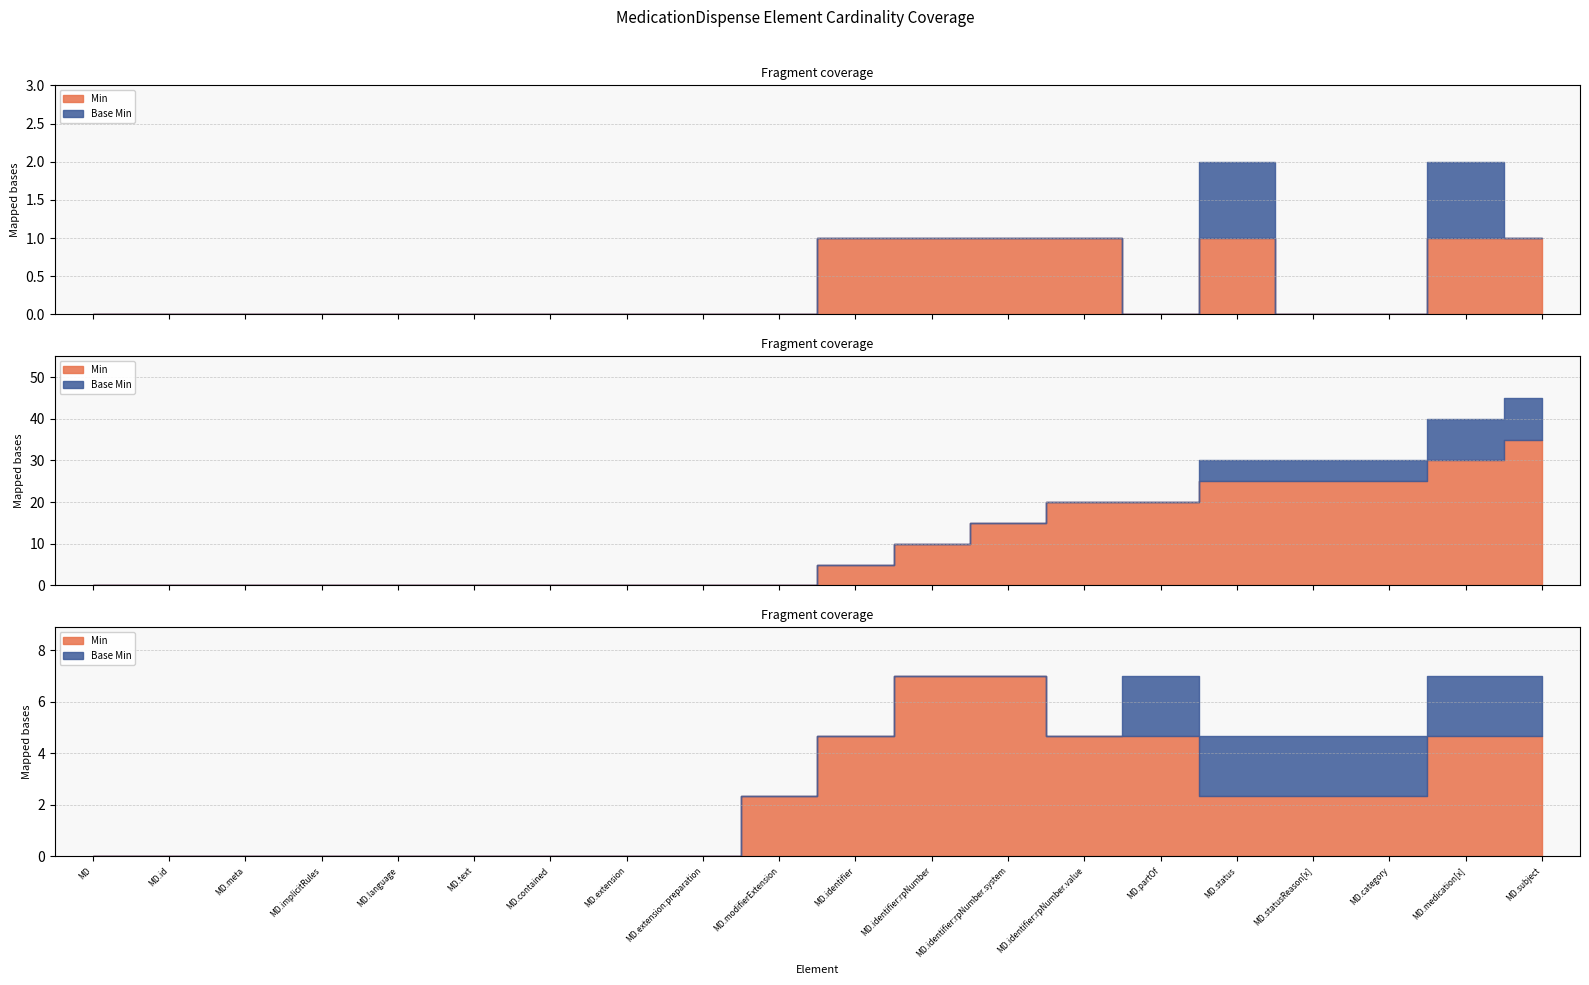

Is it true that Base Min equals -1 at MedicationDispense.identifier:rpNumber.value?

False